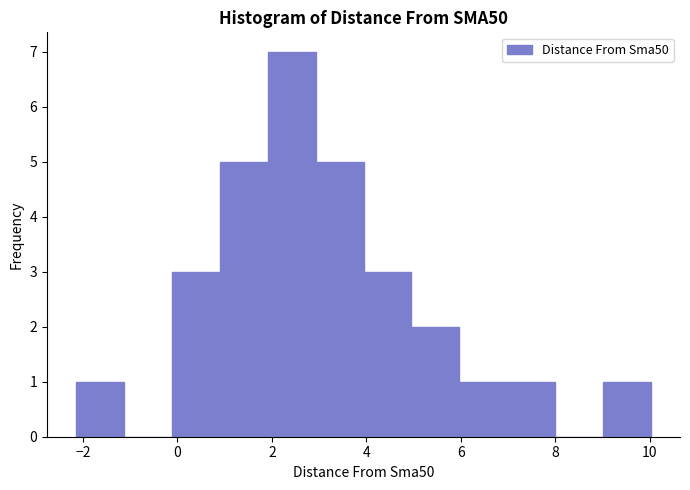

Reading left to right, list every bar in this chart as the range it spans on the x-axis followed by its height. Neither the bar edges nor the heights are printed on the chart, so give them approximately, as read against the axes.

-2.2 to -1.2: 1
-1.2 to -0.2: 0
-0.2 to 0.8: 3
0.8 to 2.0: 5
2.0 to 3.0: 7
3.0 to 4.0: 5
4.0 to 5.0: 3
5.0 to 6.0: 2
6.0 to 7.0: 1
7.0 to 8.0: 1
8.0 to 9.0: 0
9.0 to 10.0: 1